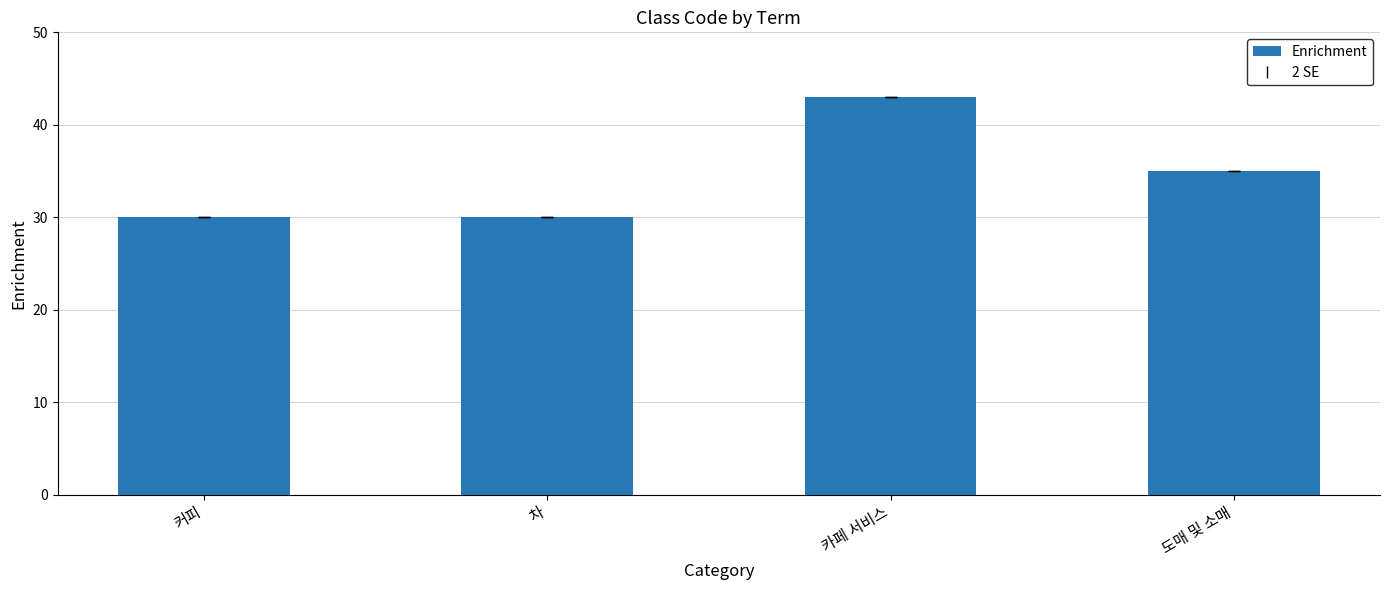

What is the sum of all values?

138